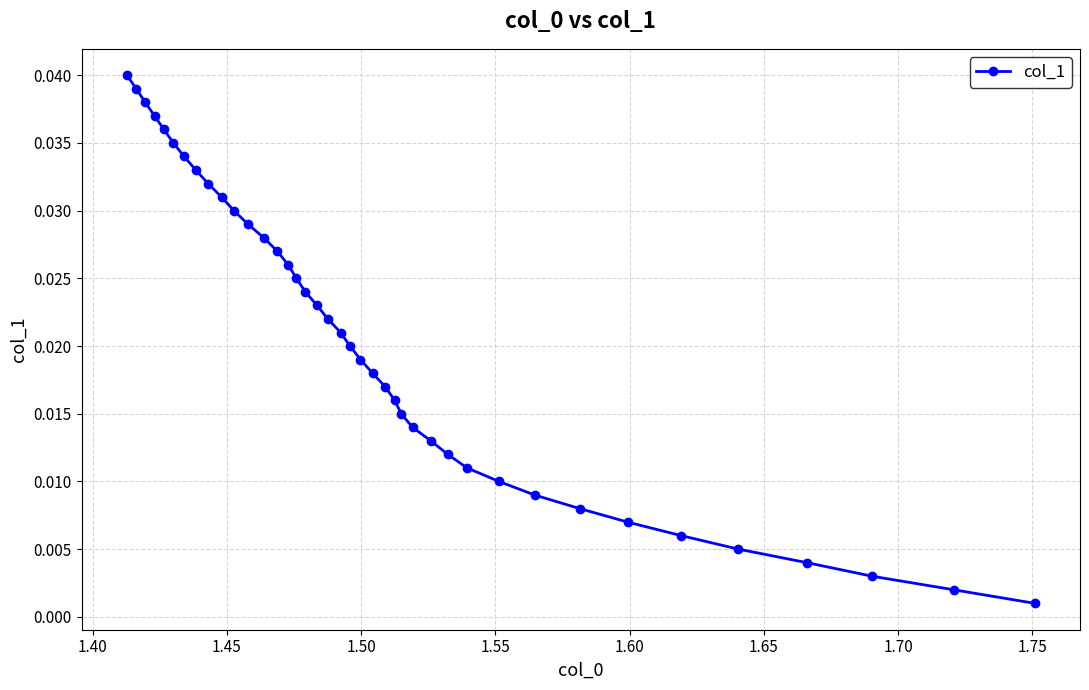

Does the chart have visible grid lines?

Yes